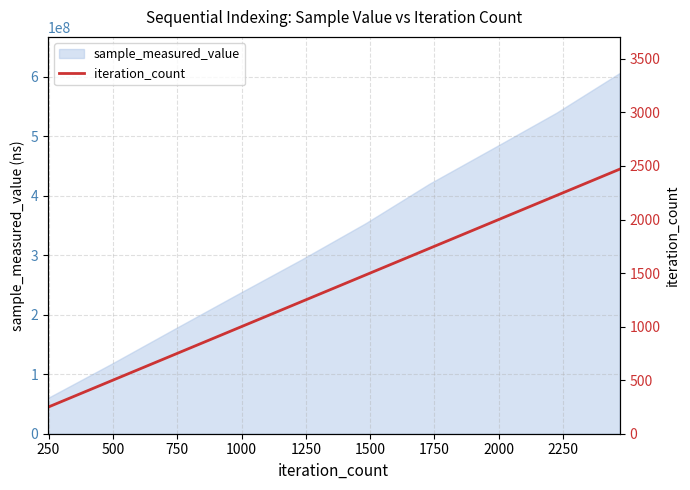

What is the difference between the maximum and minimum values?

2223